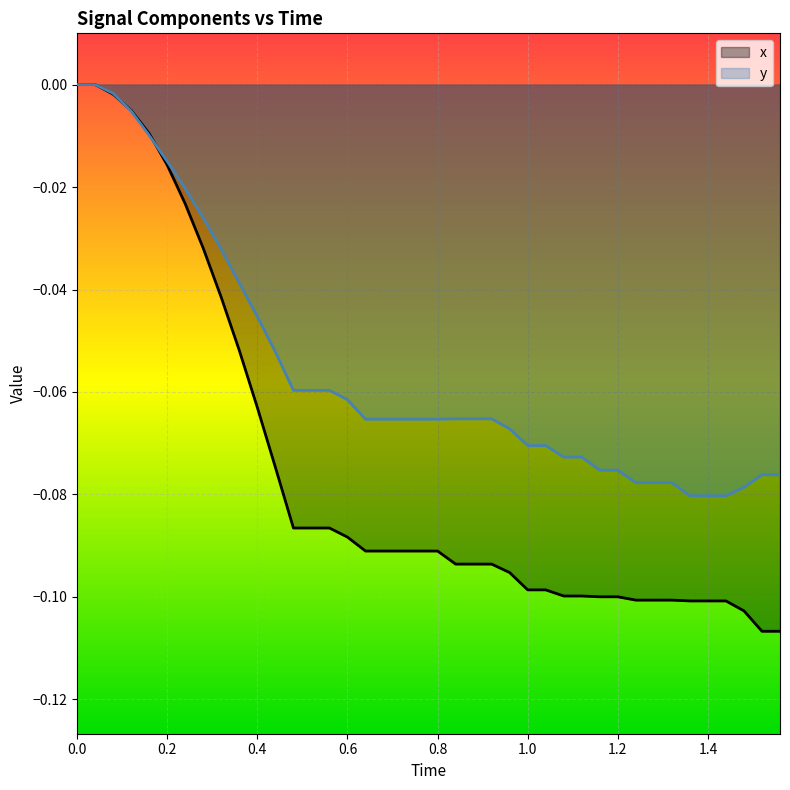

Is the value of y at 0.0 greater than the value of x at 1.0?

Yes